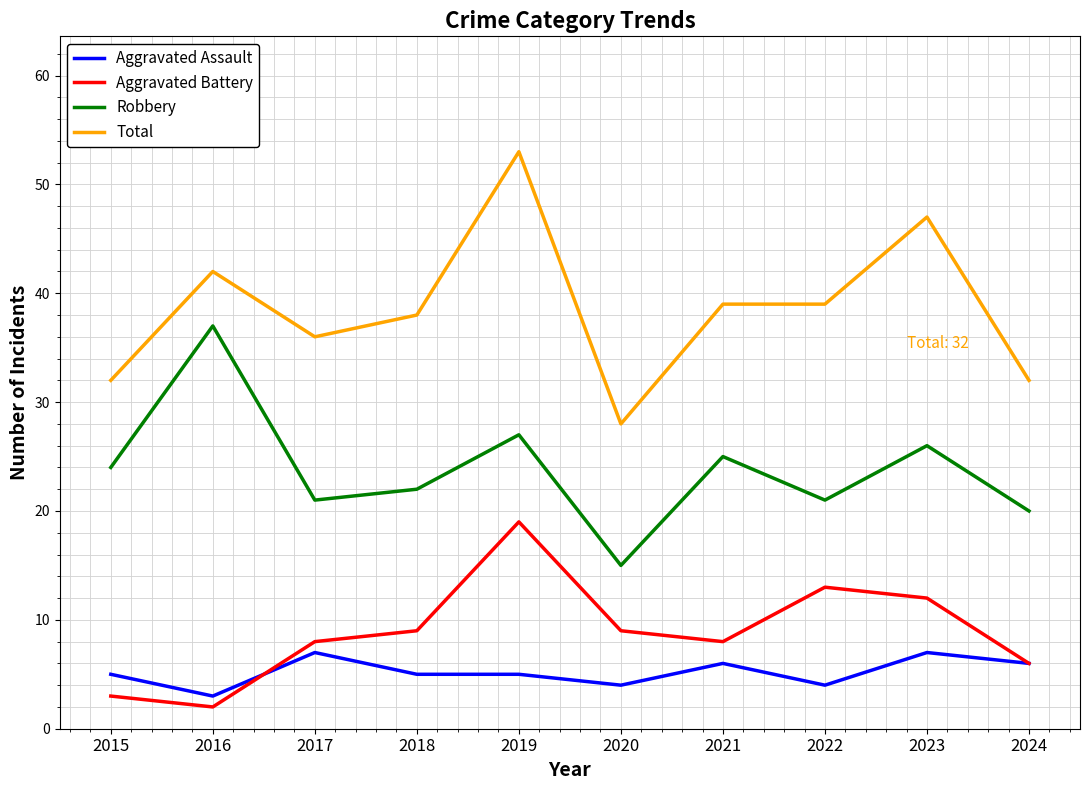

What is the sum of all Aggravated Assault values?

52